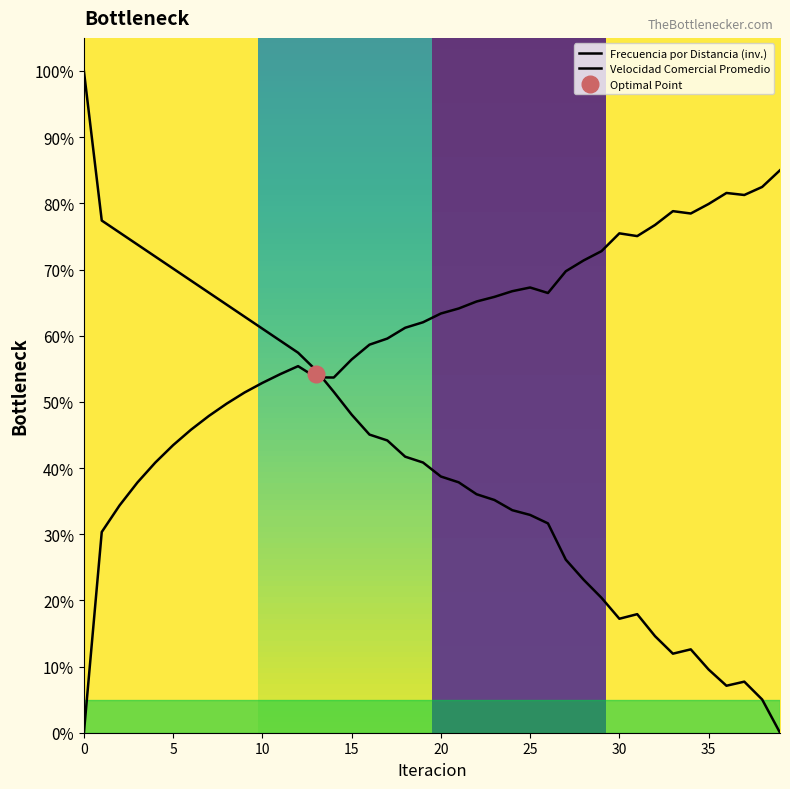

Reading left to right, transcribe all the data shown in this chart.

Frecuencia Promedio: 0=100.0	1=77.4	2=75.6	3=73.8	4=72.0	5=70.1	6=68.3	7=66.5	8=64.7	9=62.9	10=61.1	11=59.2	12=57.4	13=54.8	14=51.5	15=48.1	16=45.1	17=44.2	18=41.7	19=40.8	20=38.7	21=37.8	22=36.0	23=35.2	24=33.6	25=32.9	26=31.6	27=26.1	28=23.1	29=20.4	30=17.2	31=17.9	32=14.6	33=11.9	34=12.6	35=9.6	36=7.1	37=7.7	38=5.0	39=0.0
Velocidad Comercial Promedio: 0=0.0	1=30.3	2=34.4	3=37.8	4=40.8	5=43.5	6=45.8	7=47.9	8=49.7	9=51.4	10=52.9	11=54.2	12=55.4	13=53.7	14=53.7	15=56.4	16=58.6	17=59.6	18=61.2	19=62.0	20=63.3	21=64.1	22=65.2	23=65.9	24=66.7	25=67.3	26=66.4	27=69.7	28=71.4	29=72.8	30=75.5	31=75.0	32=76.7	33=78.8	34=78.5	35=79.9	36=81.6	37=81.3	38=82.5	39=85.0